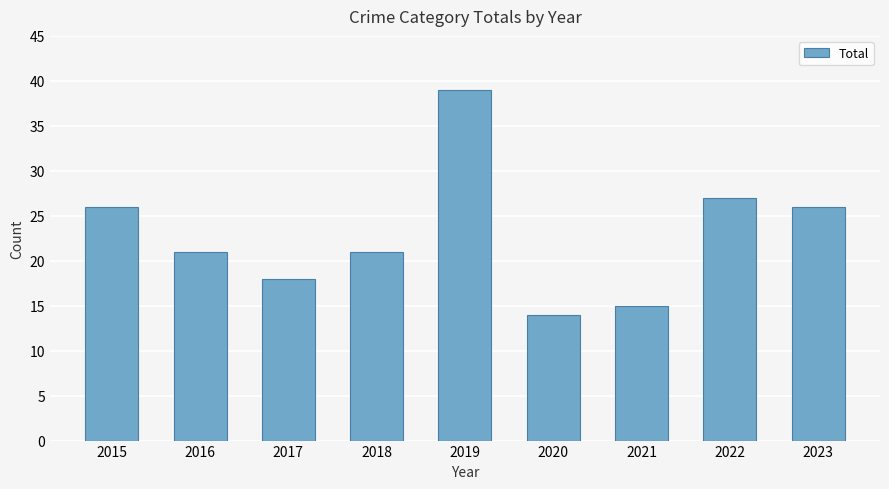

What is the ratio of the value at 2018 to the value at 2023?

0.8